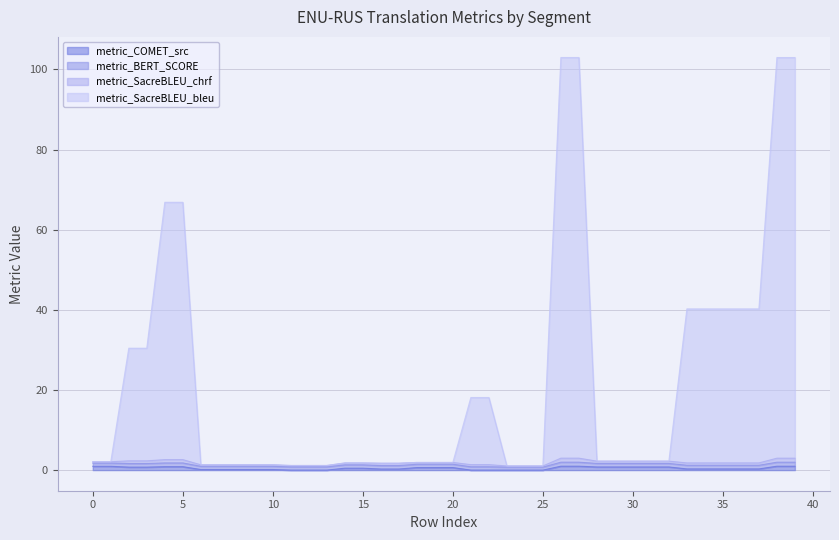

Does the chart have visible grid lines?

Yes